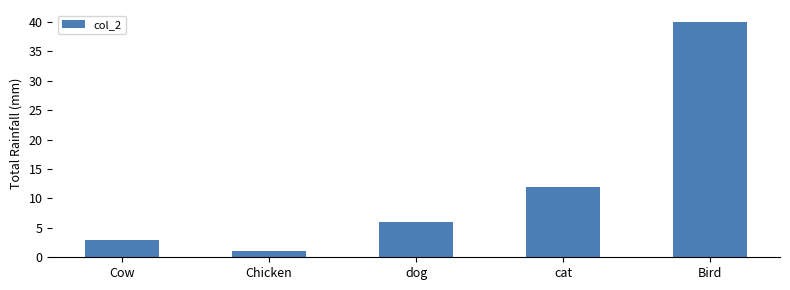

True or false: the data shows 40 at Bird.

True